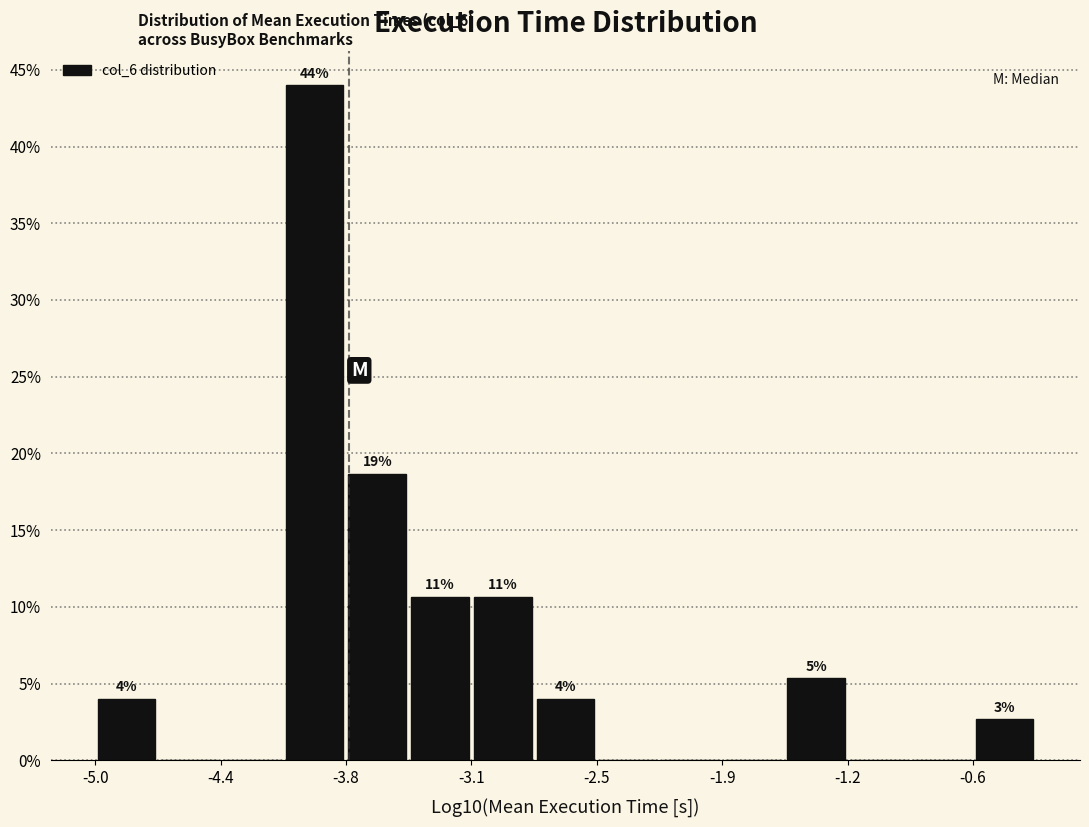

Around what value on the x-axis is the tallest bar? Give the approximate position of its centre, as read against the axis.

-3.9